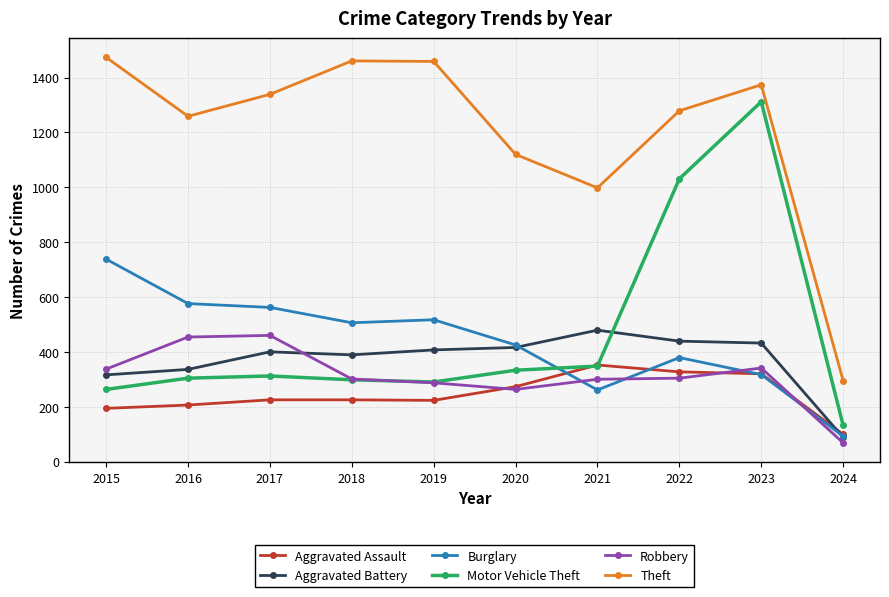

At which category is the sum across all series the highest?

2023